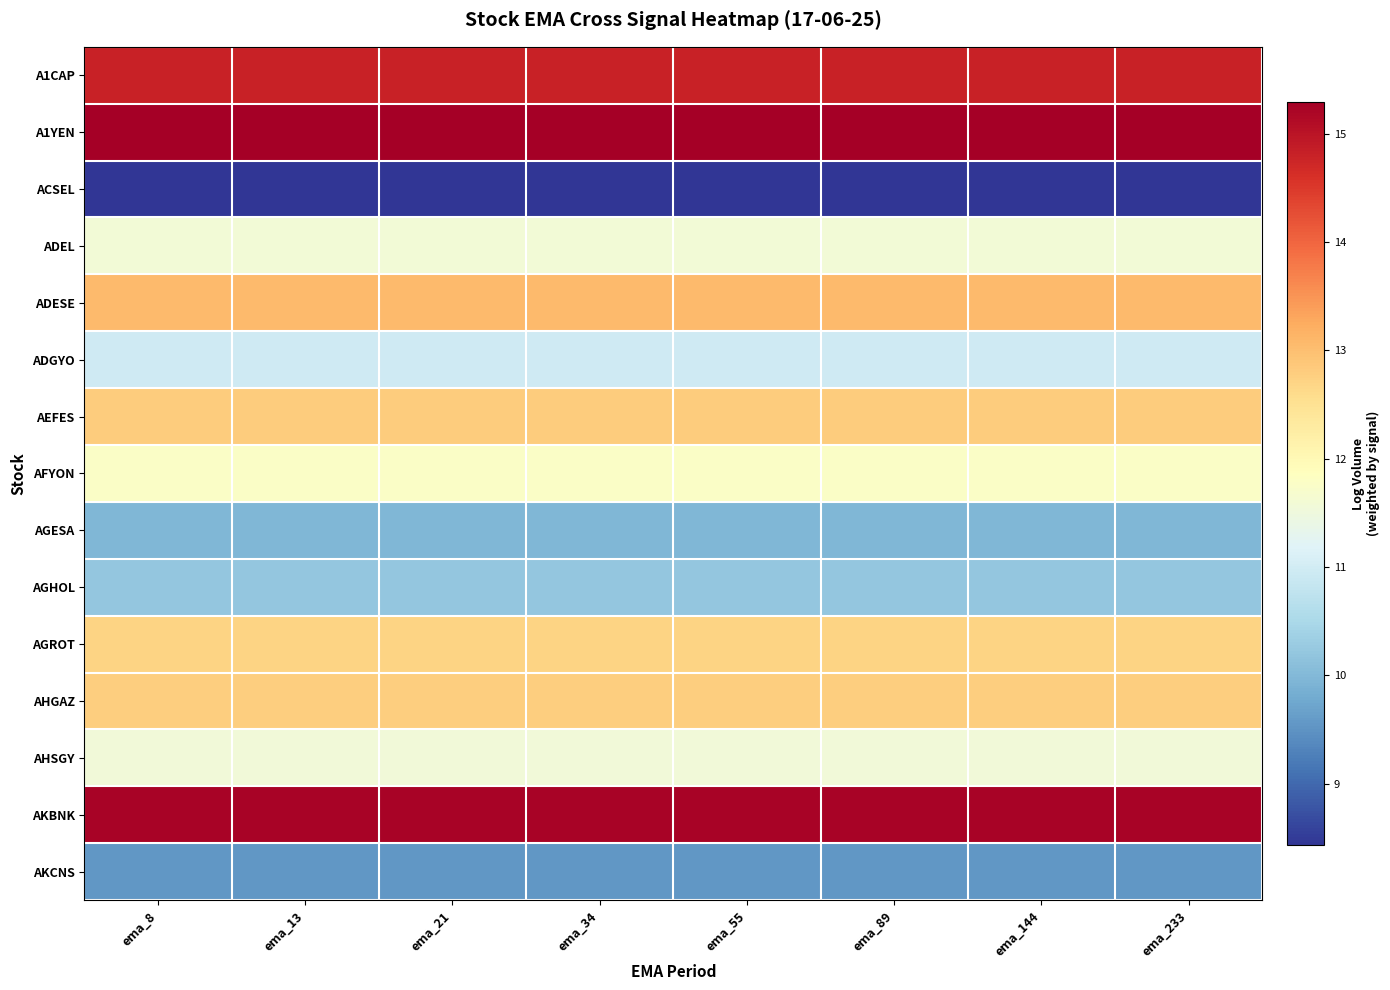

Which category has the highest value across all series?

ema_8